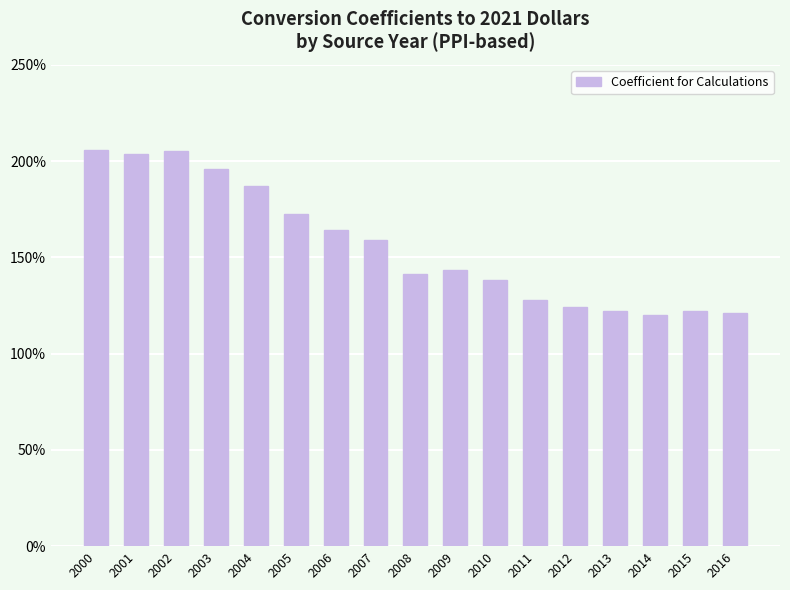

Are the bars horizontal?

No